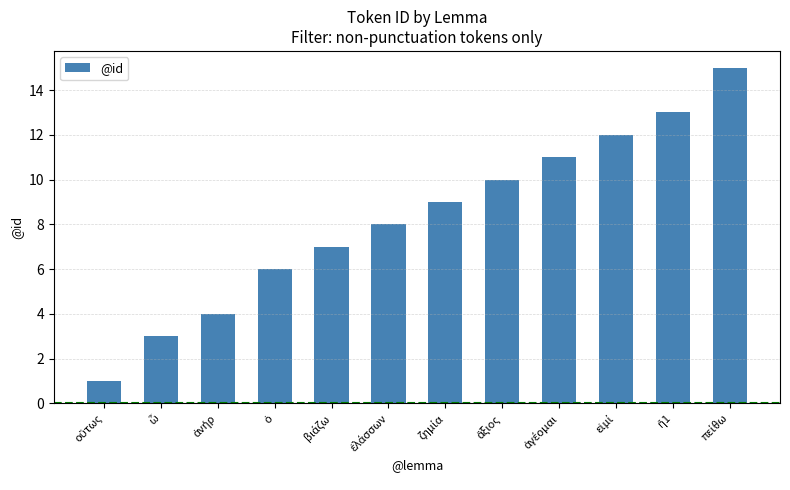

Reading left to right, transcribe all the data shown in this chart.

1	3	4	6	7	8	9	10	11	12	13	15